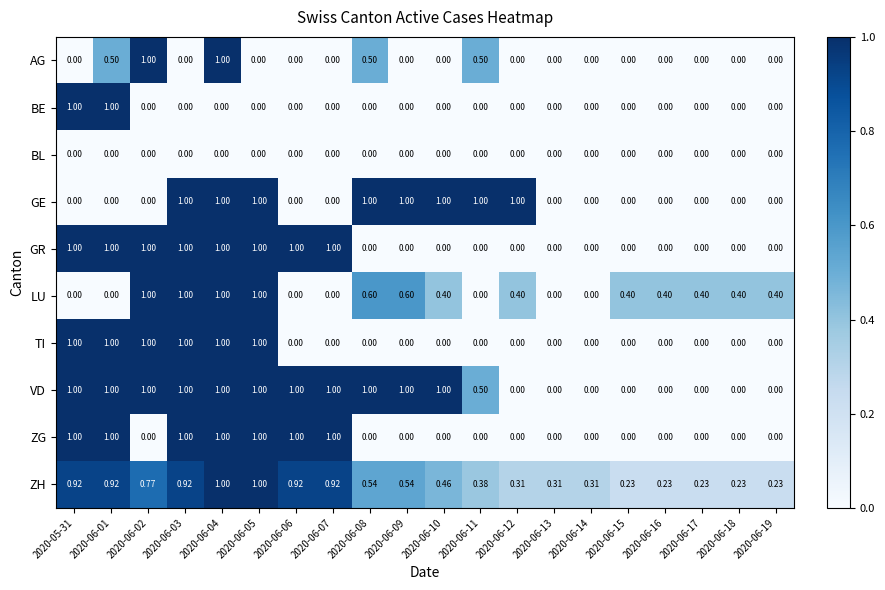

Which series has the largest total across all categories?

VD